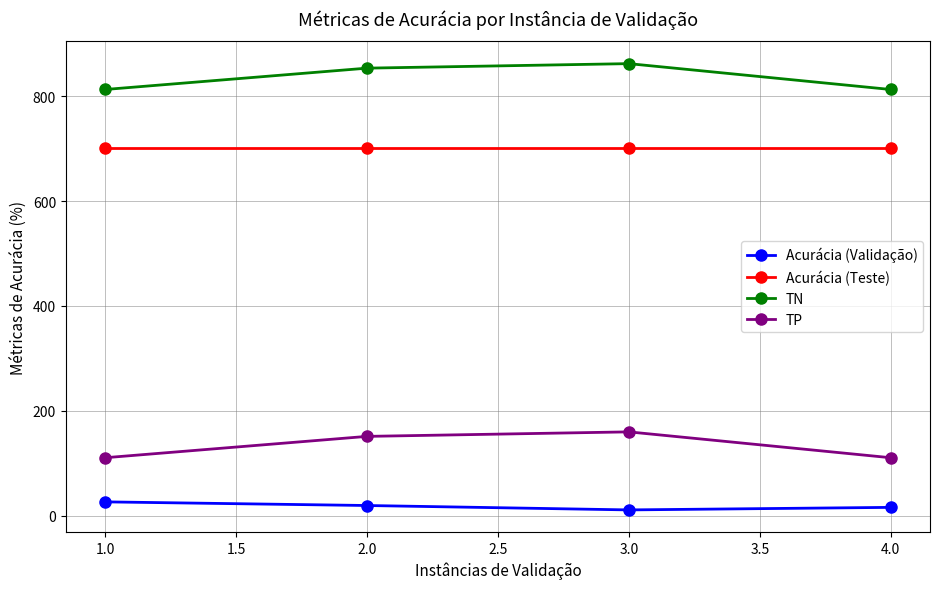

How many values in the TP series are below 151?

2